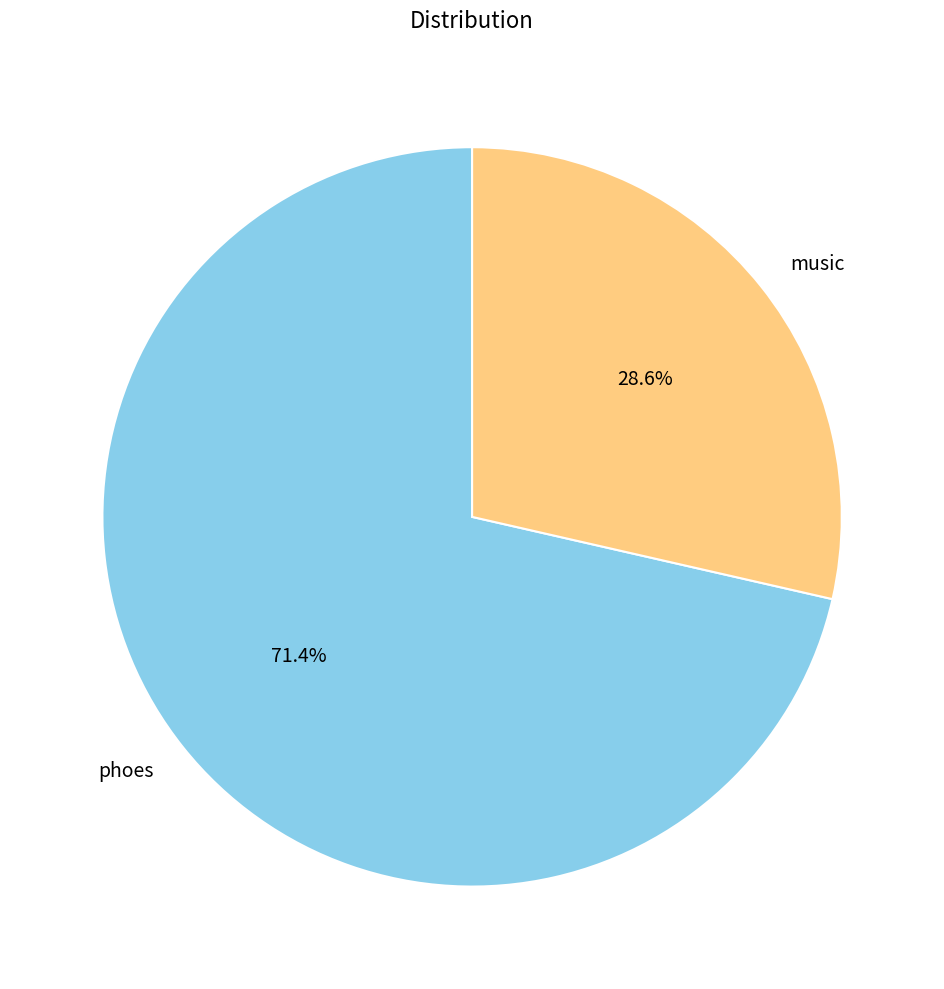

To the nearest percent, what is the difference between the music and phoes slice percentages?

43%